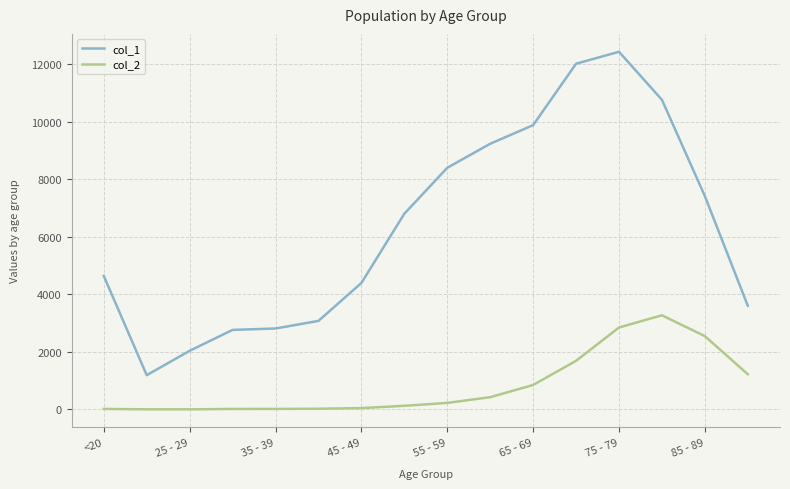

How many categories are shown in the chart?

16